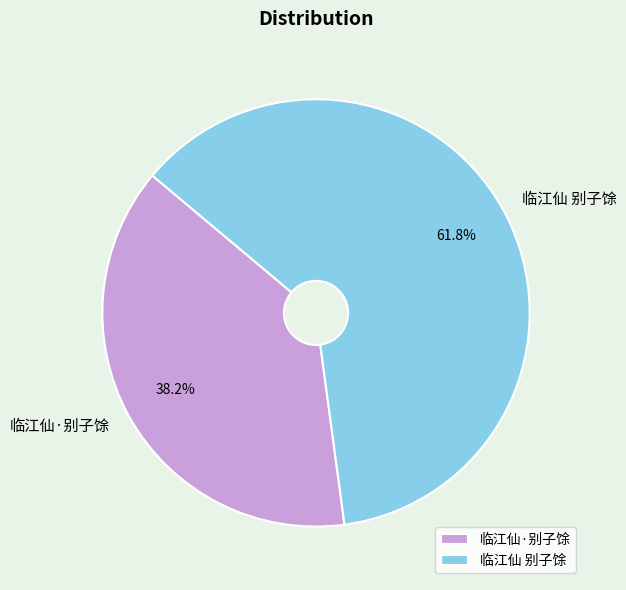

Which category has the biggest portion of the pie?

临江仙 别子馀